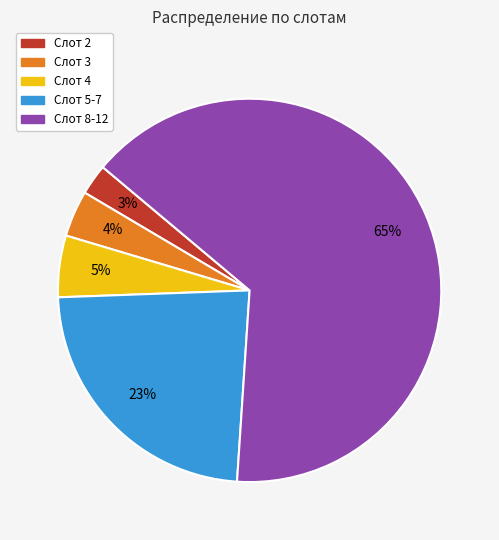

To the nearest percent, what is the difference between the largest and smallest slice percentages?

62%